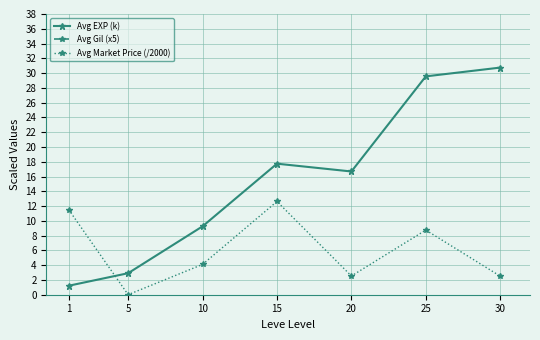

The Avg Market Price (/2000) series shows 7.9 at 1. True or false?

False